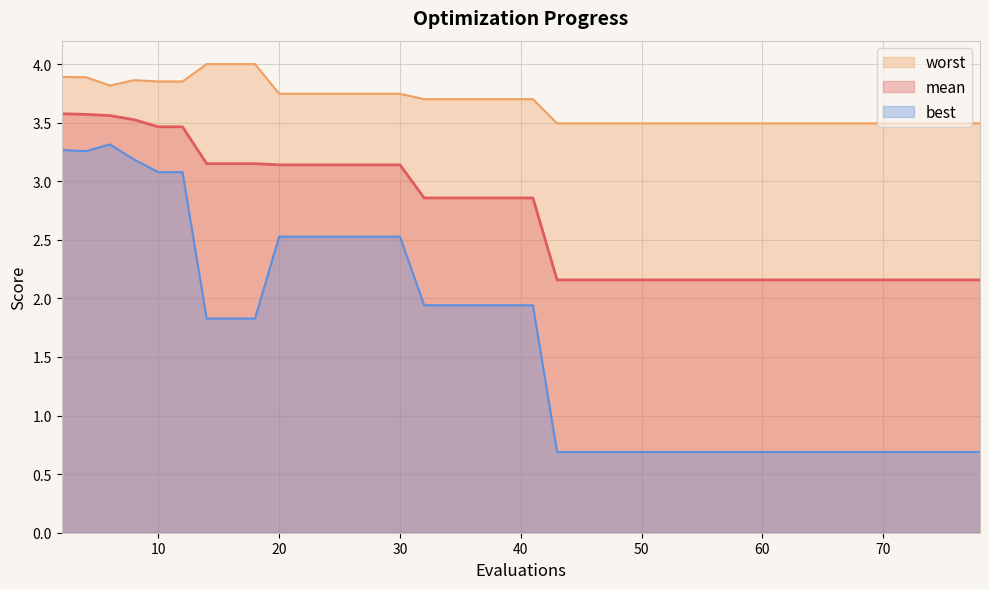

True or false: worst and mean intersect in this chart.

False